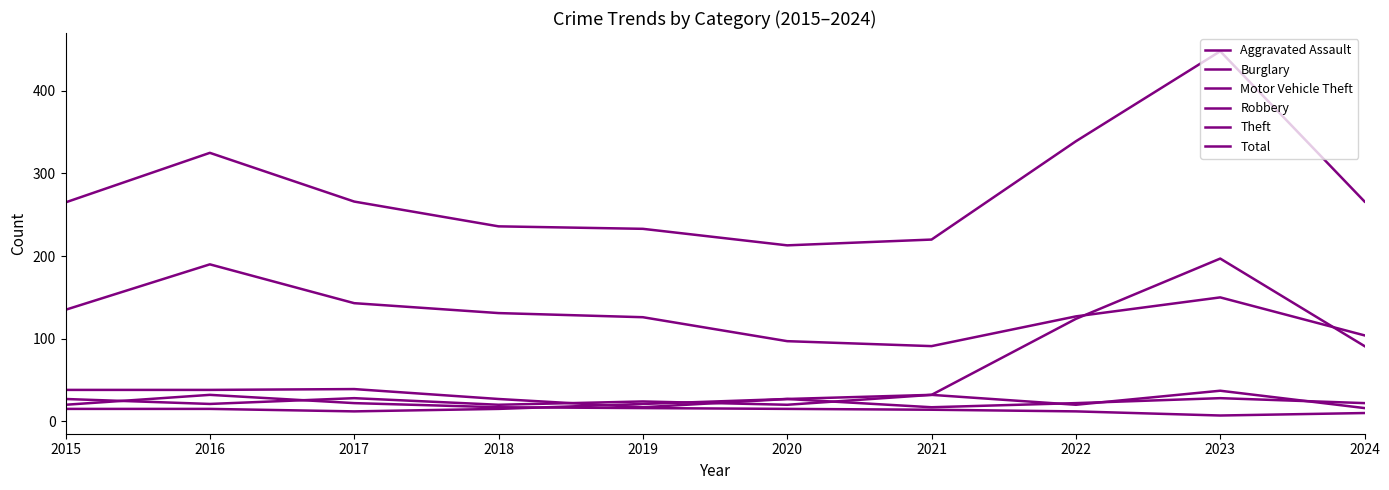

How many values in the Motor Vehicle Theft series are below 38?

4